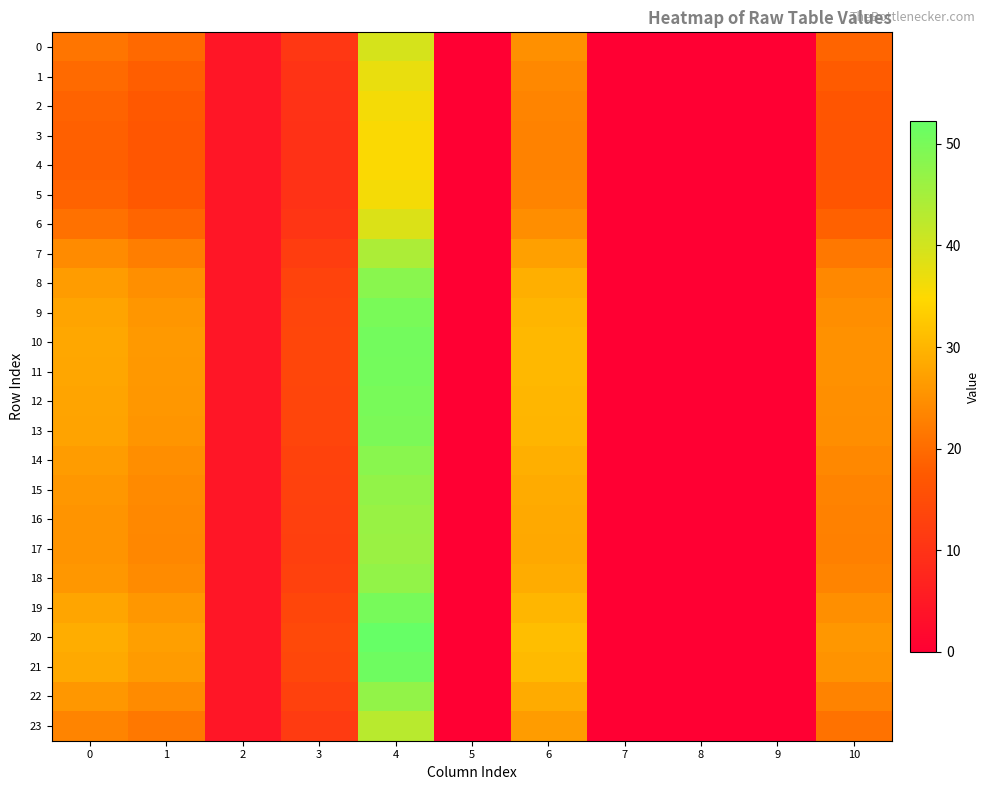

Which category has the highest value across all series?

4